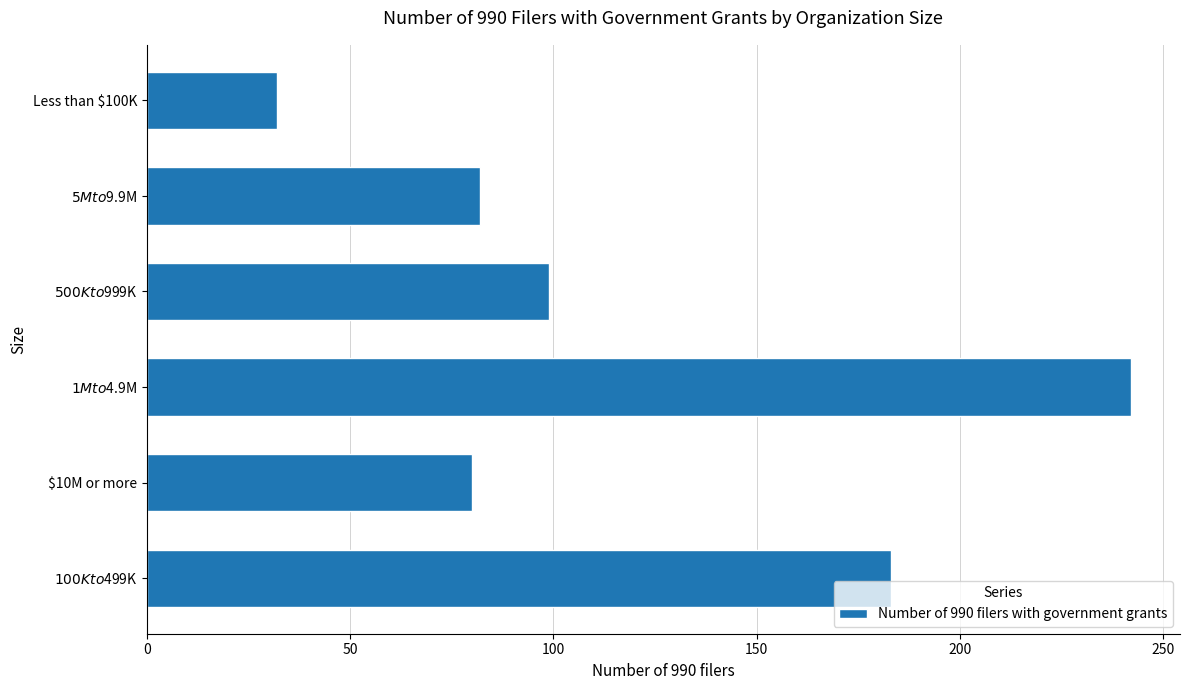

The value at Less than $100K is 32. True or false?

True